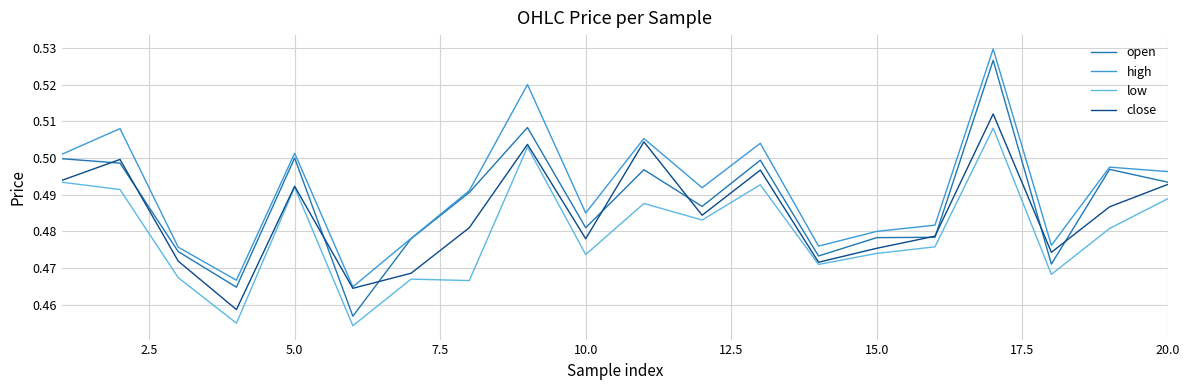

Which series has the largest total across all categories?

high